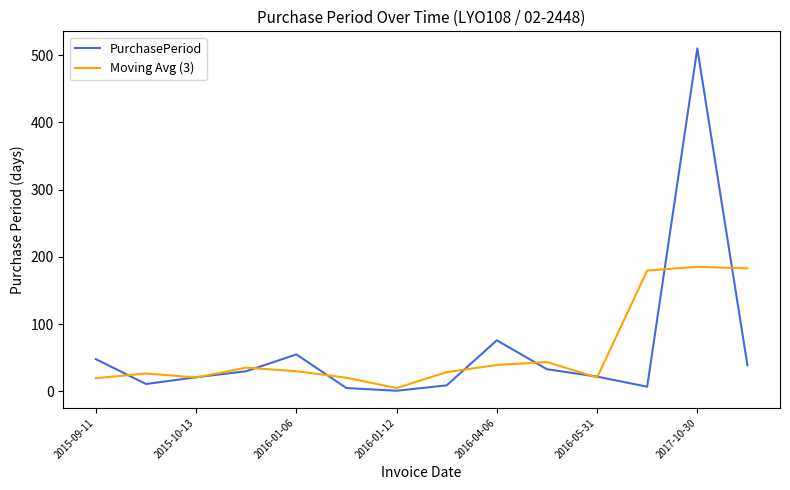

At how many categories does at least one series exceed 354?

1